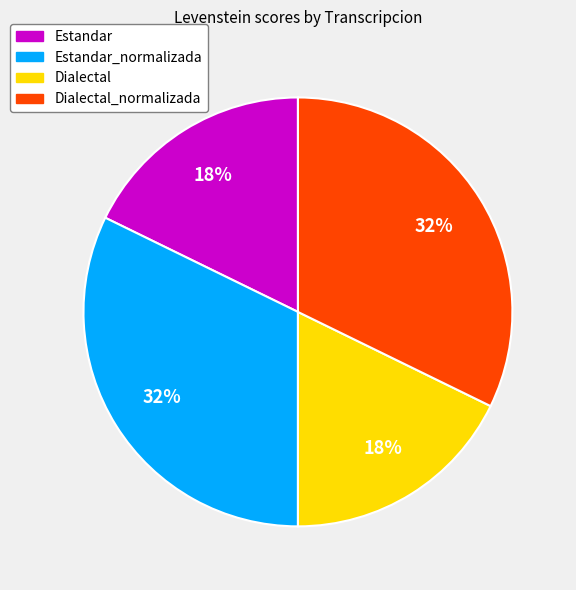

How many segments does this pie chart have?

4